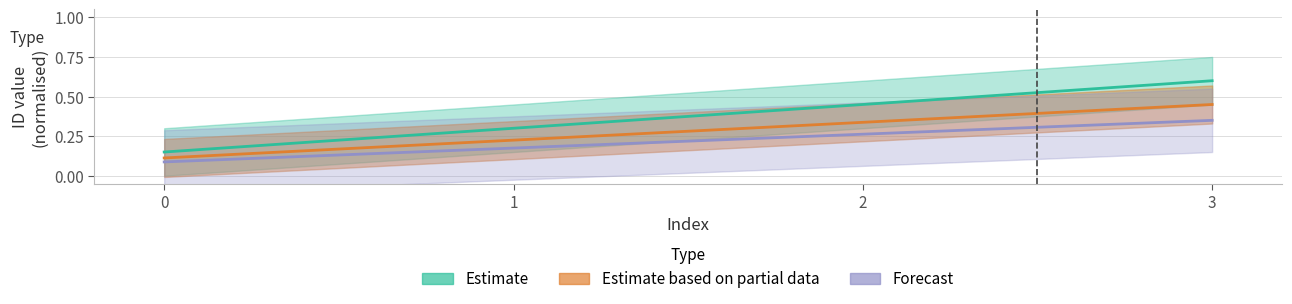

What is the value of the Forecast point at the 3rd from the left?

0.4